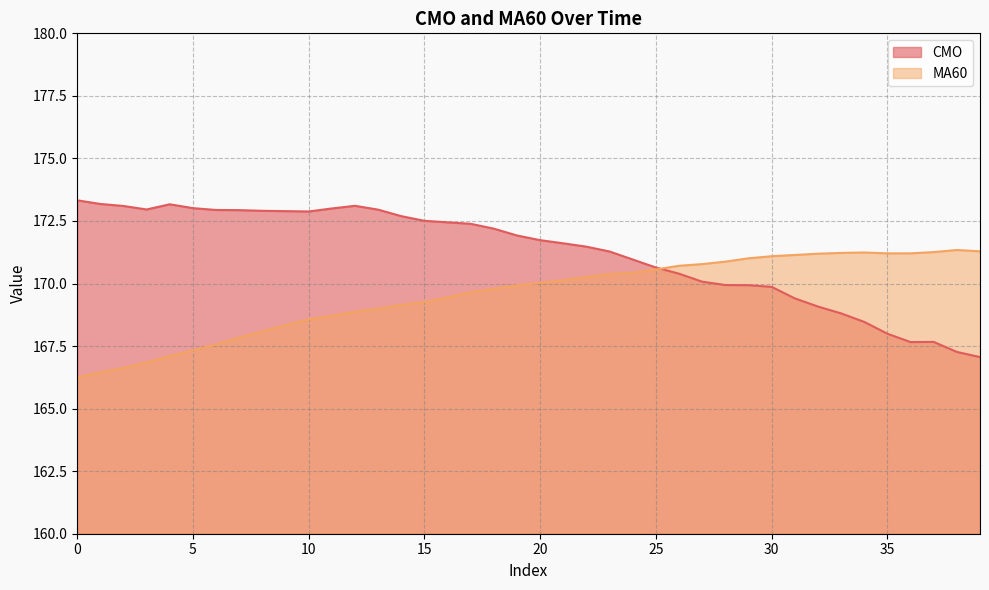

Reading left to right, transcribe all the data shown in this chart.

CMO: 0=173.3	1=173.2	2=173.1	3=173.0	4=173.2	5=173.0	6=172.9	7=172.9	8=172.9	9=172.9	10=172.9	11=173.0	12=173.1	13=173.0	14=172.7	15=172.5	16=172.4	17=172.4	18=172.2	19=171.9	20=171.7	21=171.6	22=171.5	23=171.3	24=171.0	25=170.6	26=170.4	27=170.1	28=169.9	29=169.9	30=169.9	31=169.4	32=169.1	33=168.8	34=168.5	35=168.0	36=167.7	37=167.7	38=167.3	39=167.1
MA60: 0=166.3	1=166.4	2=166.6	3=166.8	4=167.1	5=167.3	6=167.6	7=167.8	8=168.1	9=168.3	10=168.6	11=168.7	12=168.9	13=169.0	14=169.1	15=169.3	16=169.4	17=169.7	18=169.8	19=169.9	20=170.0	21=170.1	22=170.3	23=170.4	24=170.4	25=170.6	26=170.7	27=170.8	28=170.9	29=171.0	30=171.1	31=171.1	32=171.2	33=171.2	34=171.2	35=171.2	36=171.2	37=171.3	38=171.3	39=171.3